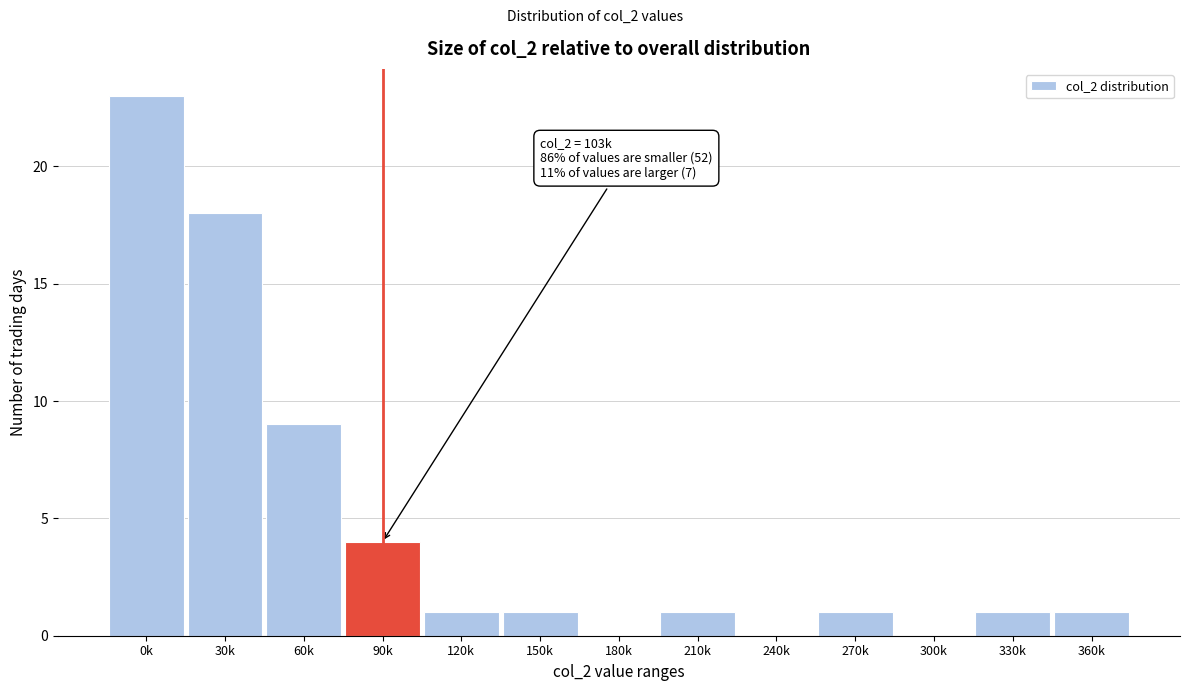

Reading left to right, what are all the values shown in this chart?

0k=23	30k=18	60k=9	90k=4	120k=1	150k=1	180k=0	210k=1	240k=0	270k=1	300k=0	330k=1	360k=1